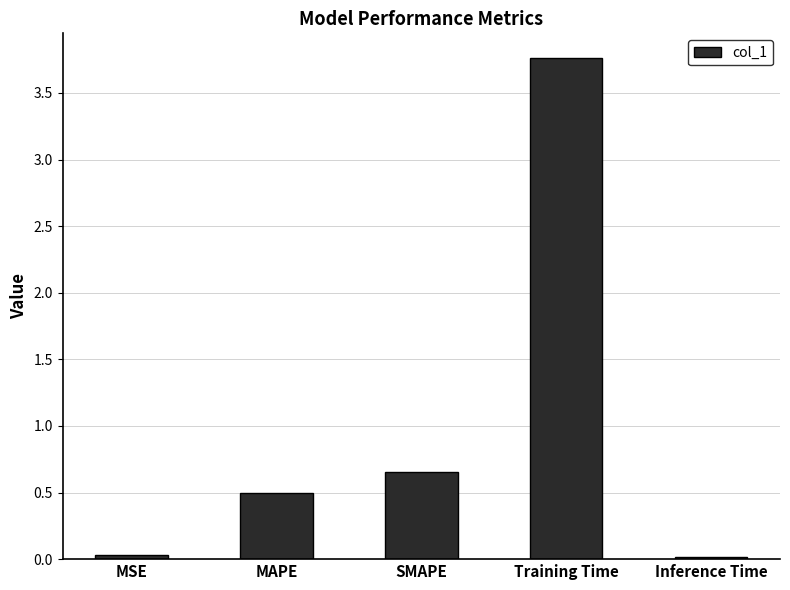

The value at MSE is 0.0. True or false?

True